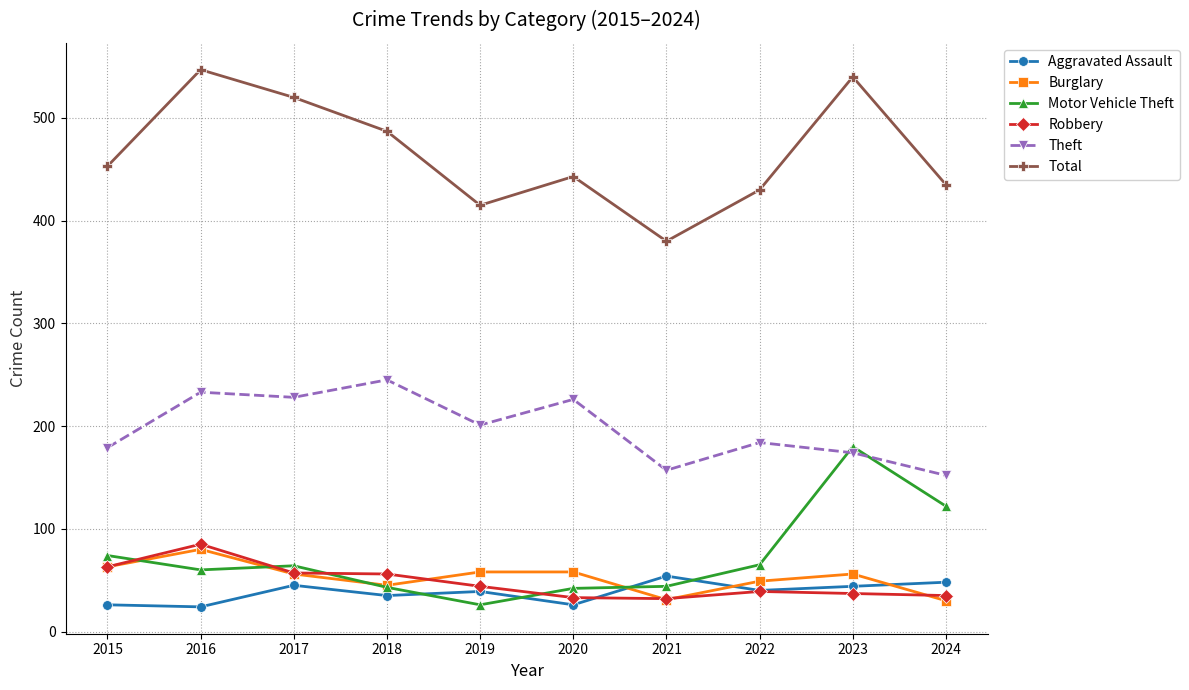

What is the spread (max minus min) of values at 2024?

405